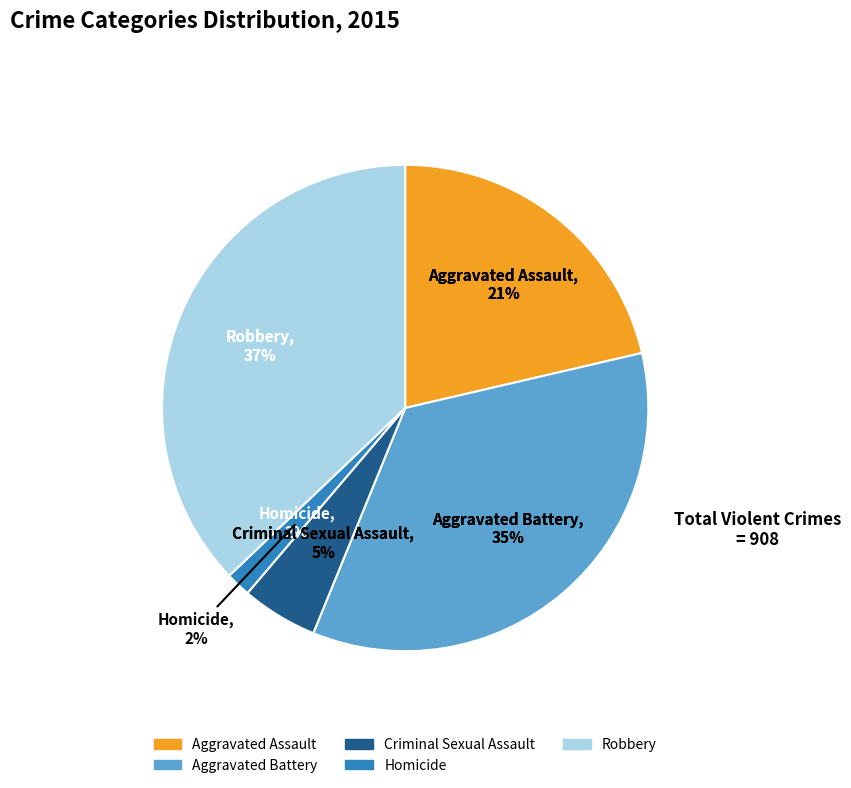

Which category has the biggest portion of the pie?

Robbery